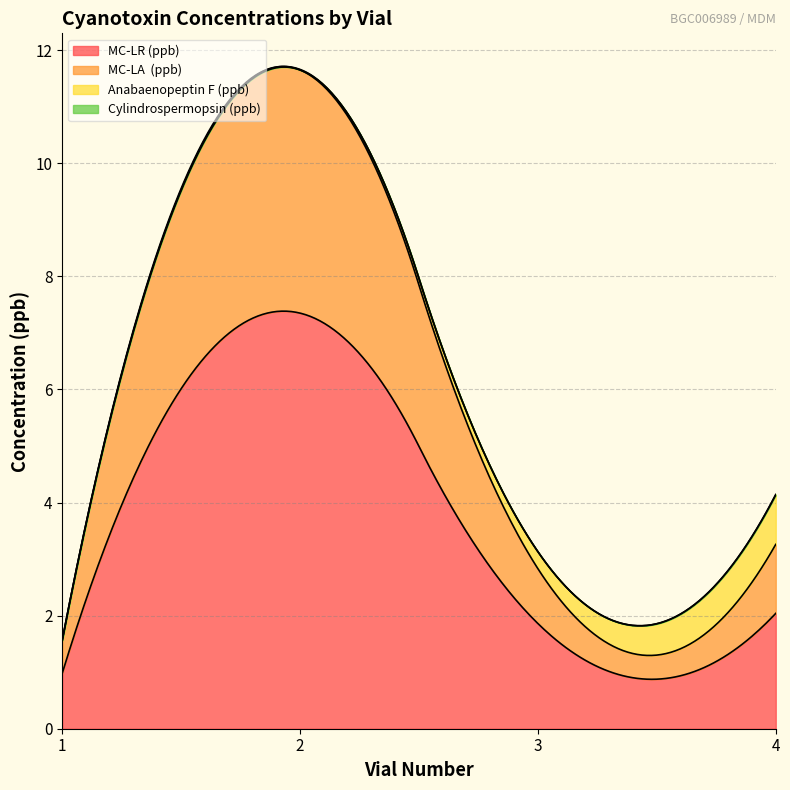

Which series changed the most between 2 and 4?

MC-LR (ppb)